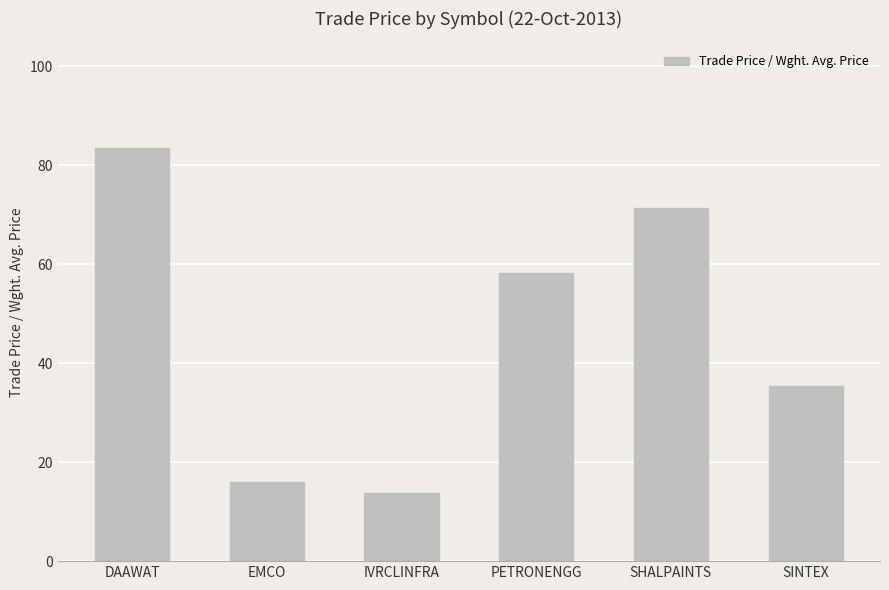

What is the label of the 4th bar from the left?

PETRONENGG